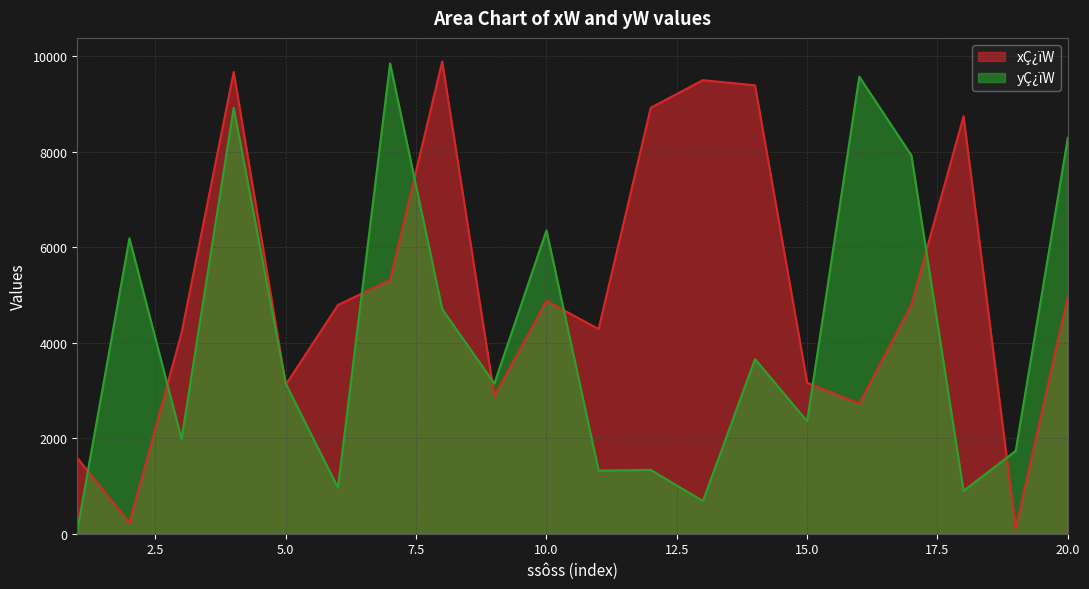

Does the chart have visible grid lines?

Yes